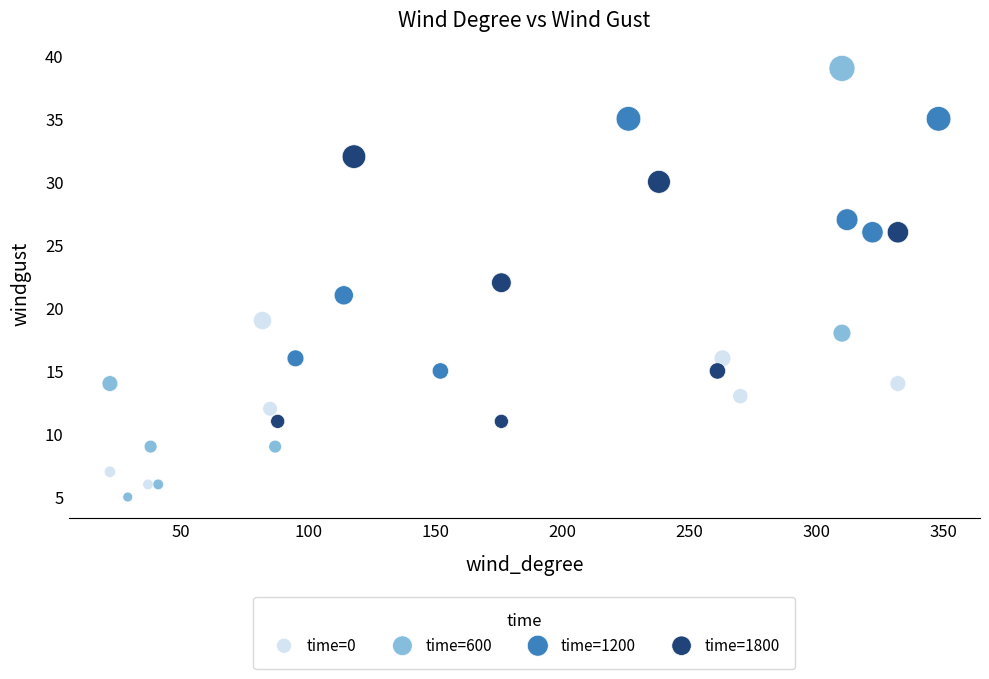

Which series contains the highest Y value?

time=600